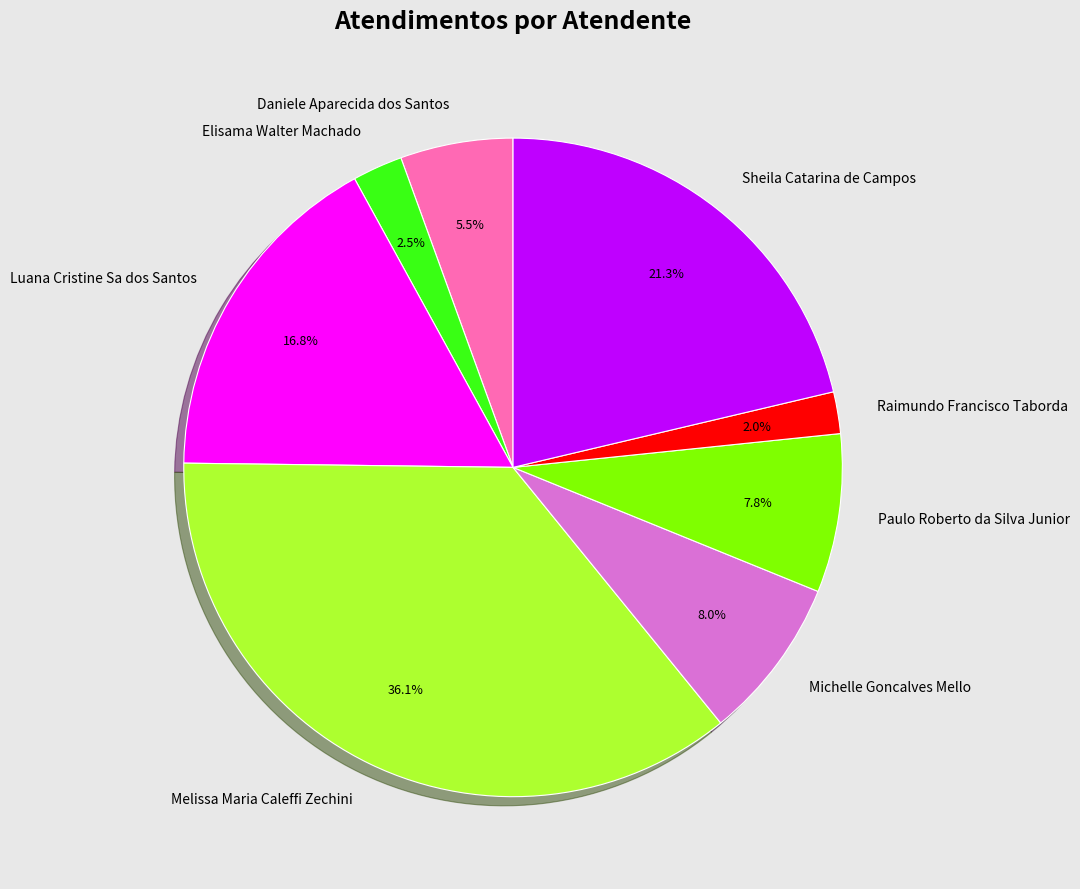

How much of the chart is everything except Sheila Catarina de Campos?

78.7%